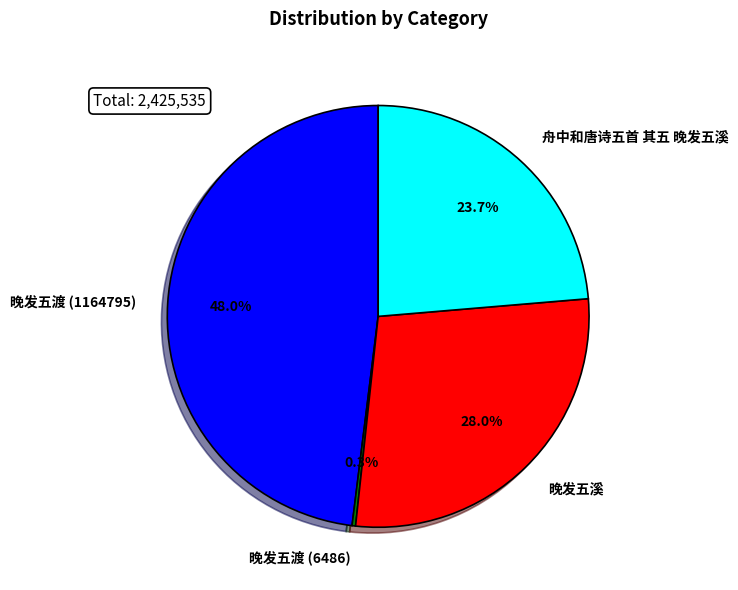

Combined, what portion of the pie is 舟中和唐诗五首 其五 晚发五溪 and 晚发五溪?

51.7%